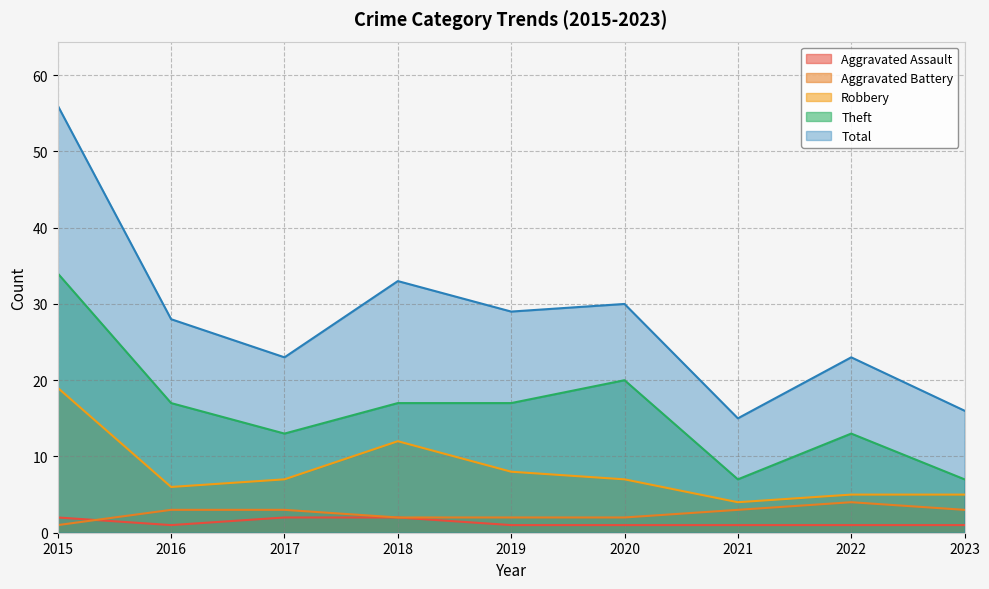

The value of Robbery at 2019 is 8. True or false?

True